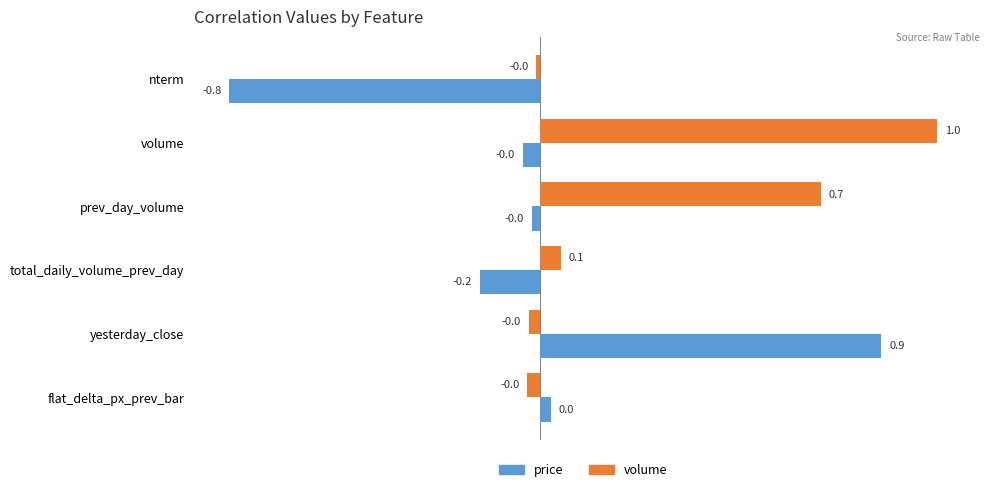

List the series in order of their peak value, lowest first.

price, volume